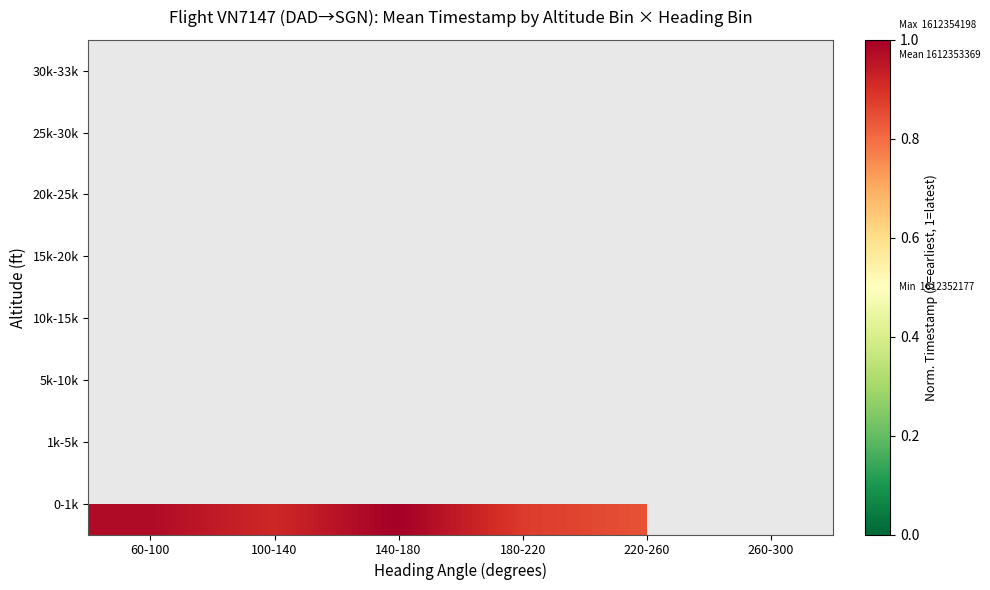

Count the number of data series in this chart.

8